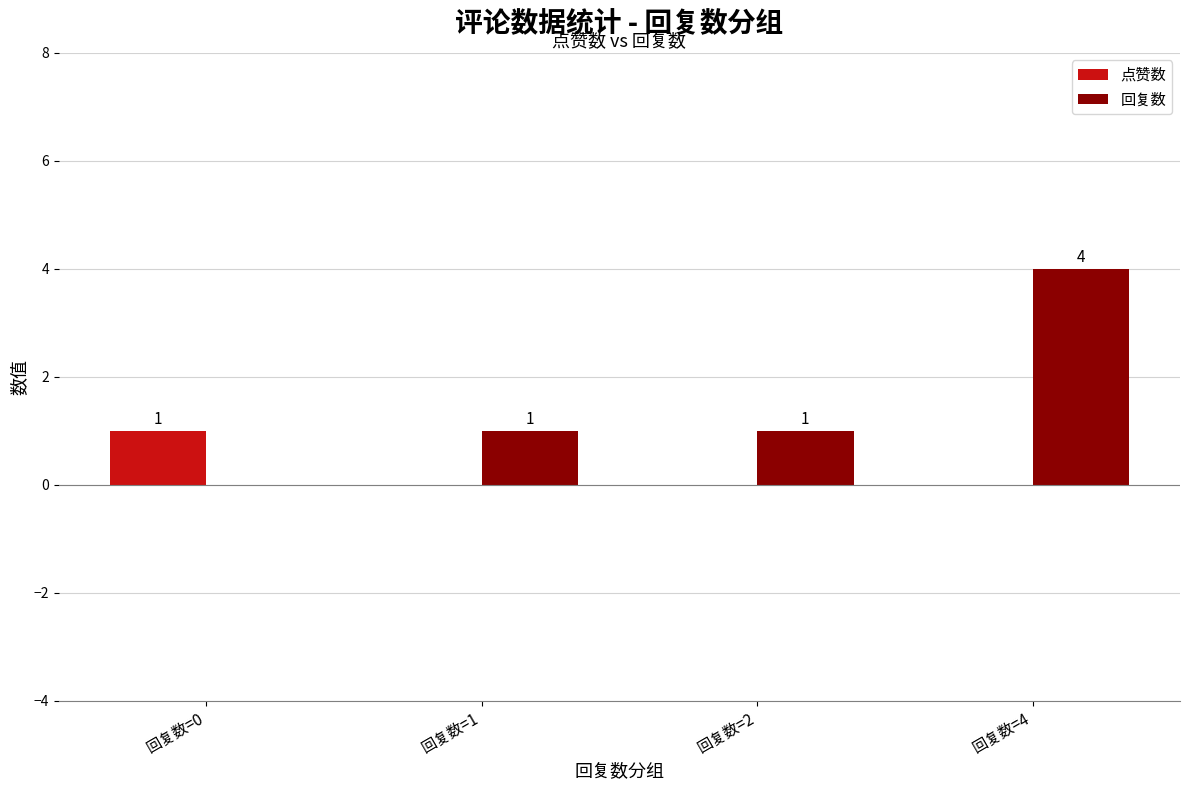

Is the value of 回复数 at 回复数=4 greater than the value of 点赞数 at 回复数=1?

Yes